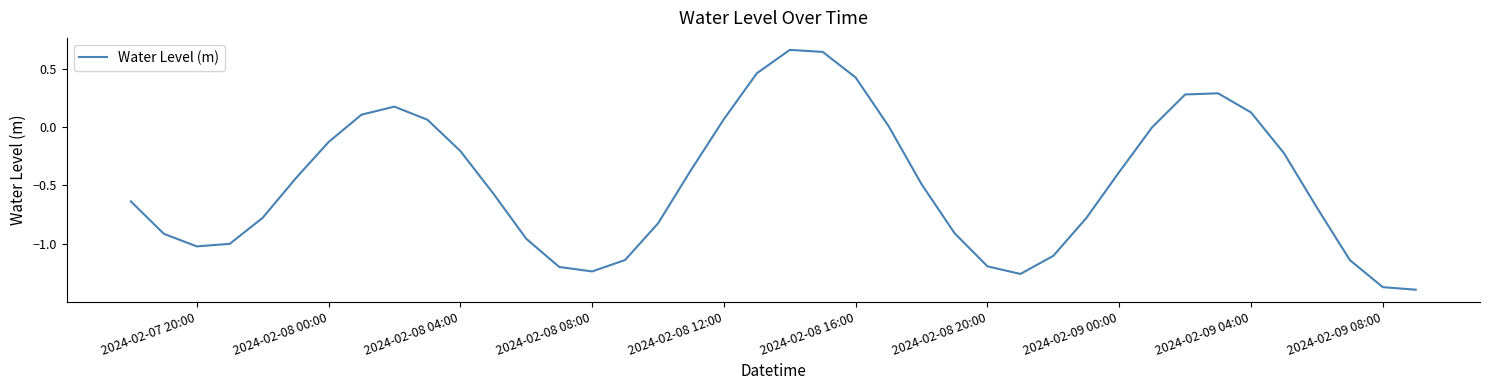

True or false: the data shows 0.8 at 2024-02-08 16:00.

False